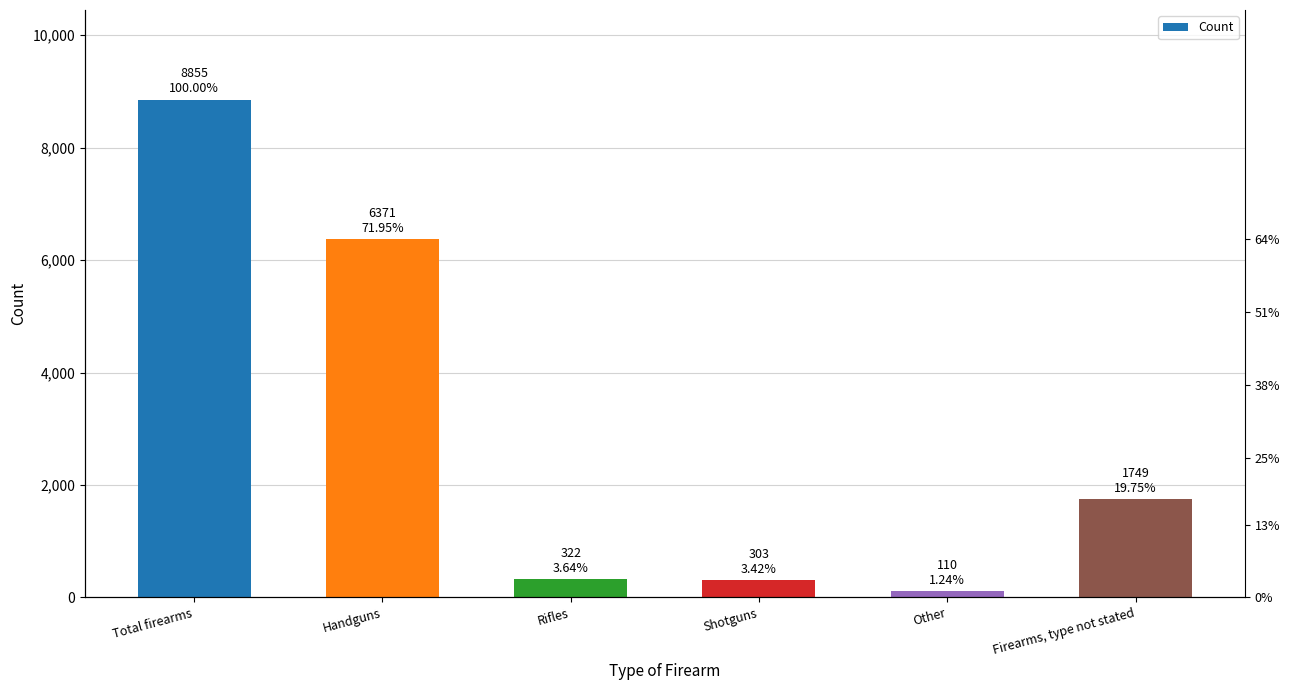

Which has a higher value, Total firearms or Rifles?

Total firearms